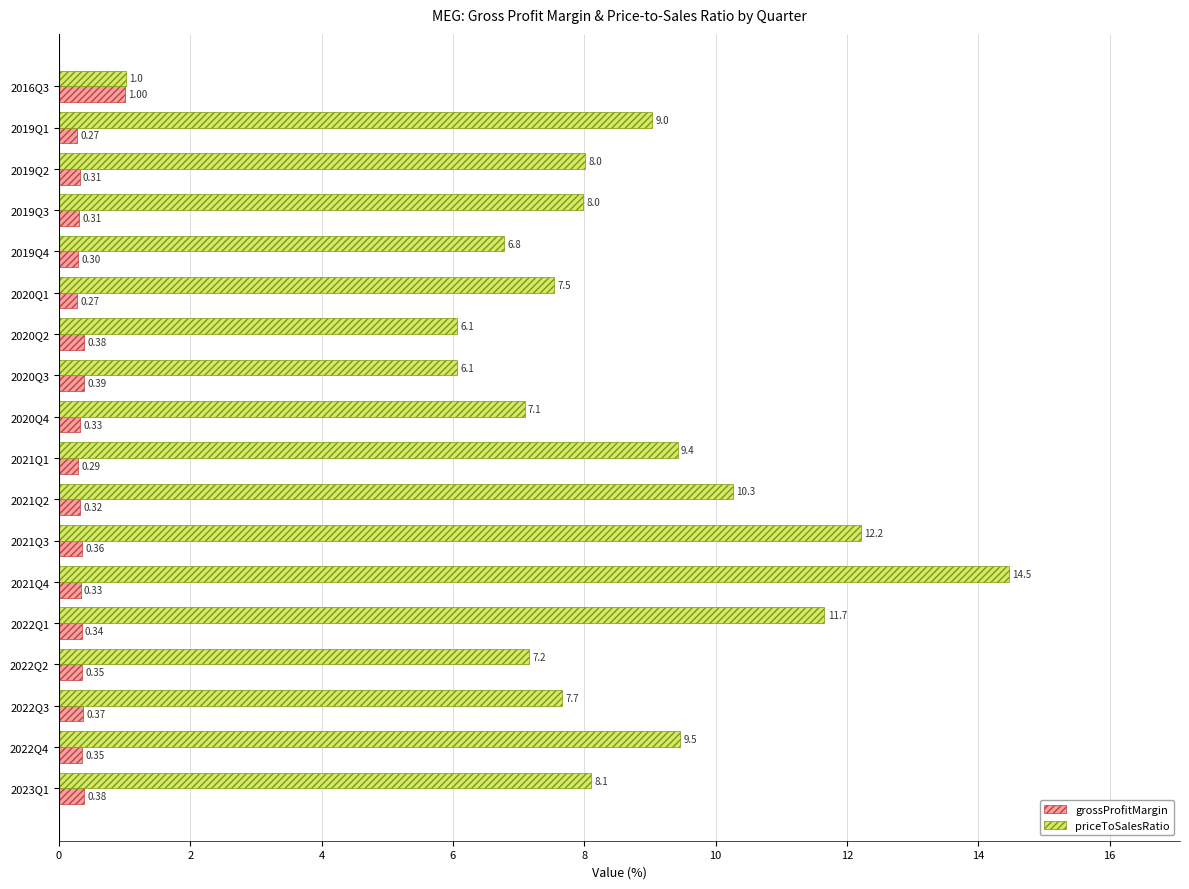

At which category is the sum across all series the highest?

2021Q4